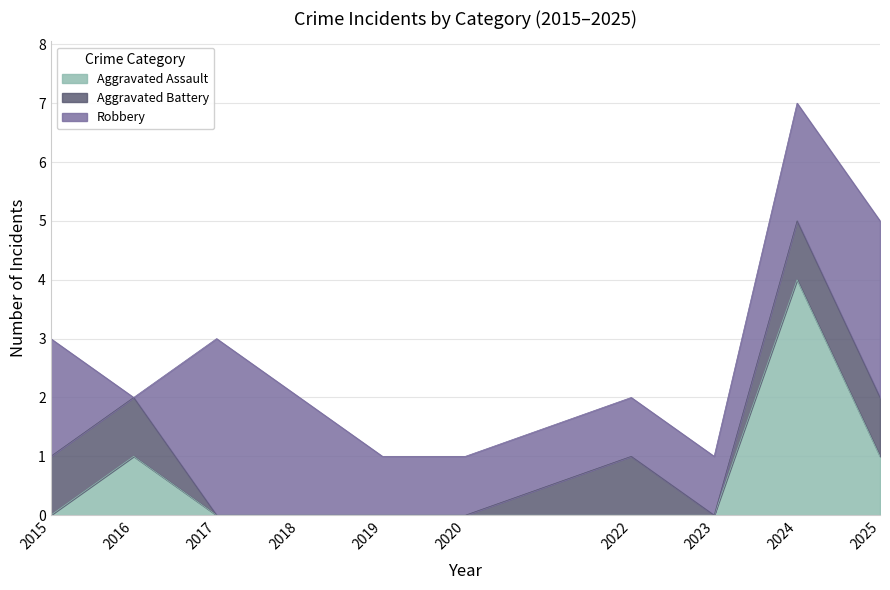

True or false: Aggravated Assault has a value of 0 at 2025.

False